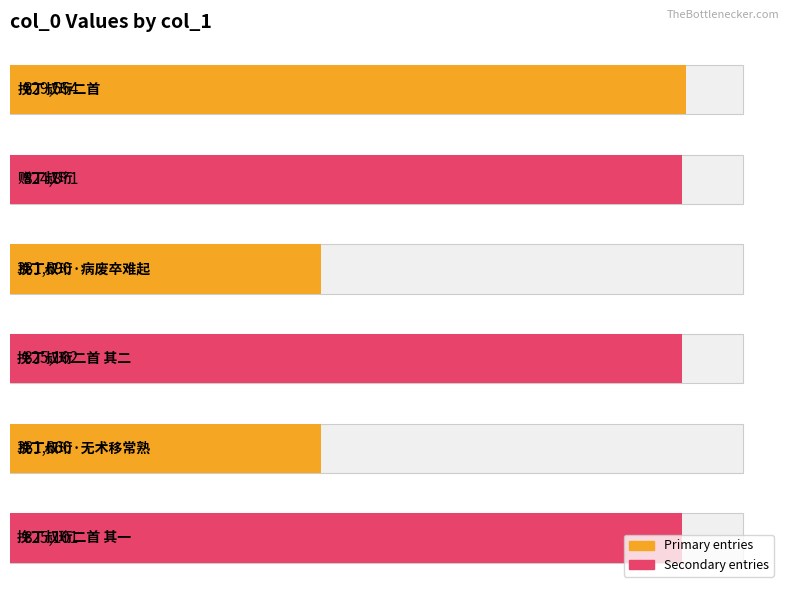

What is the smallest value displayed?

381660